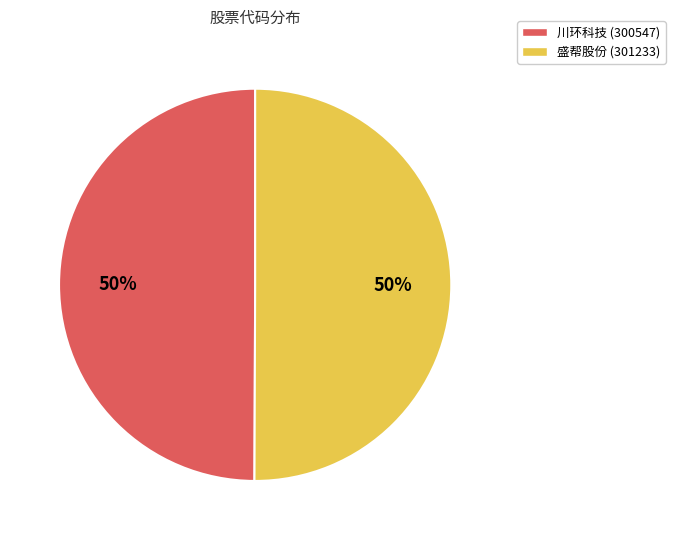

Do 川环科技 and 盛帮股份 together represent more than half of the pie?

Yes